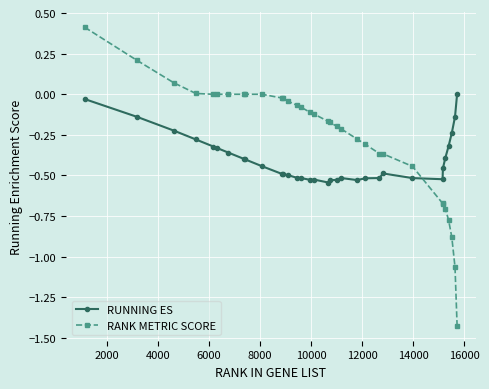

After their last crossing, which series has the higher values: RUNNING ES or RANK METRIC SCORE?

RUNNING ES